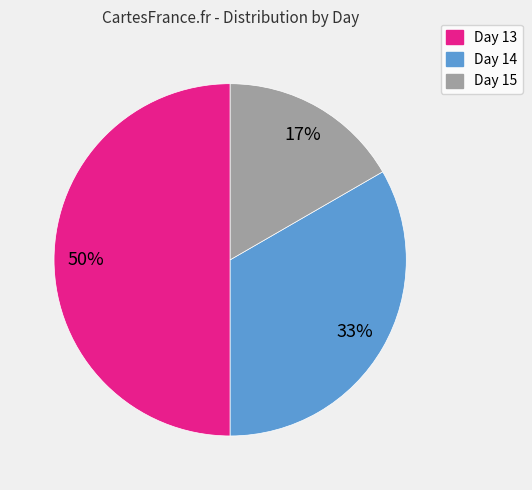

Is the sum of Day 13 and Day 14 greater than half?

Yes